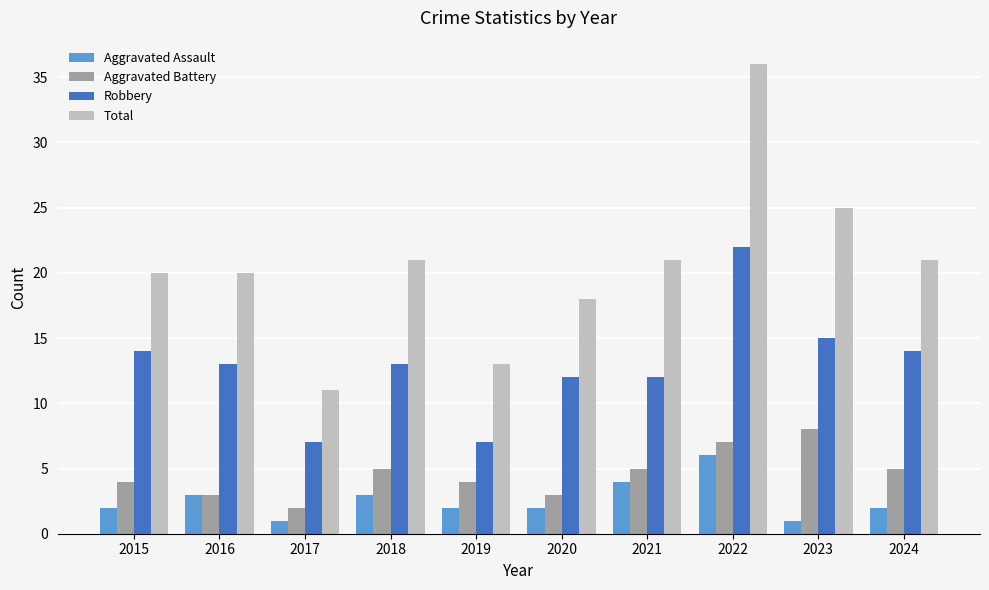

At how many categories does at least one series exceed 2?

10